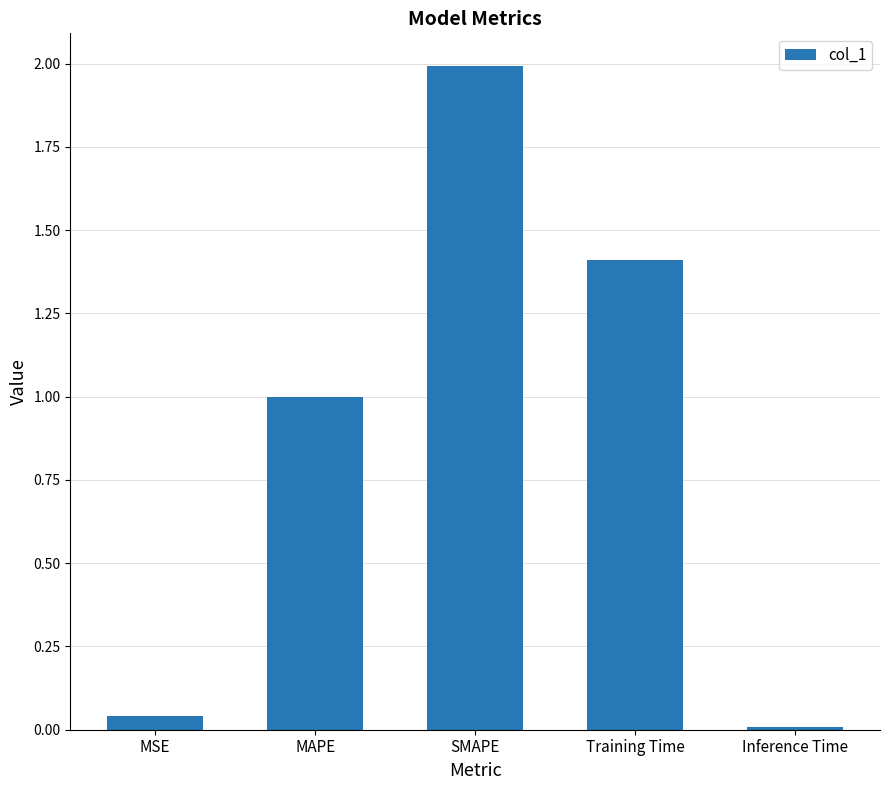

What is the sum of the values at Training Time and MAPE?

2.4